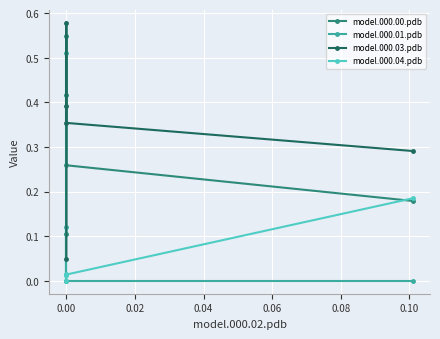

What is the spread (max minus min) of values at 0.06?

0.3